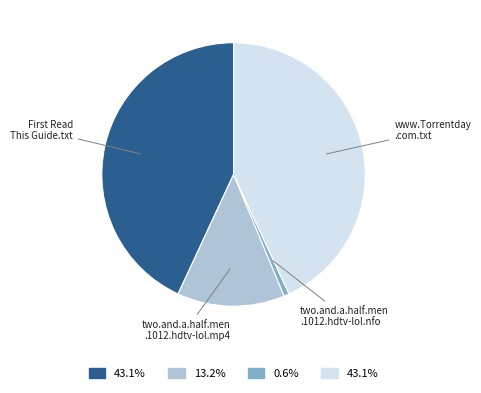

Is there a majority slice in this chart?

No